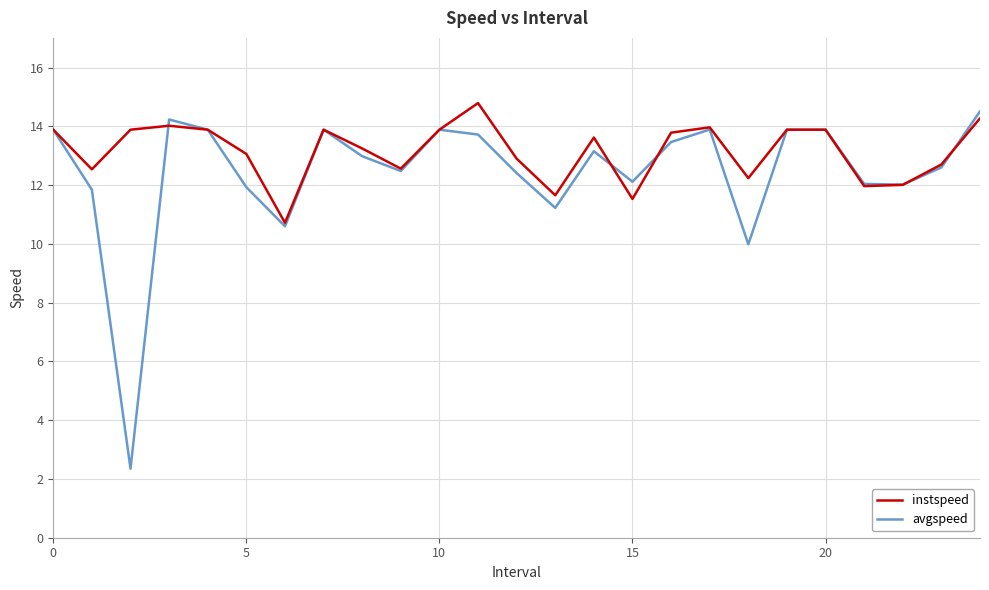

Which series has the largest total across all categories?

instspeed